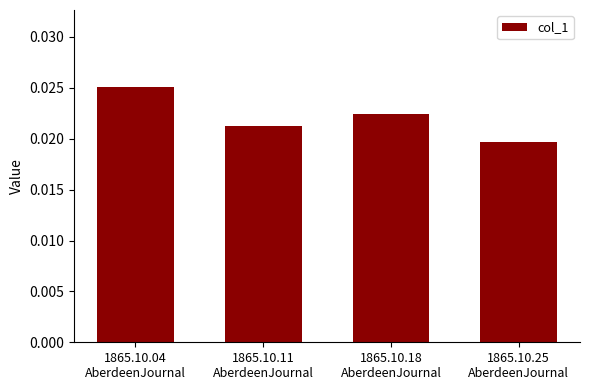

Which label corresponds to the smallest value in the chart?

1865.10.25
AberdeenJournal